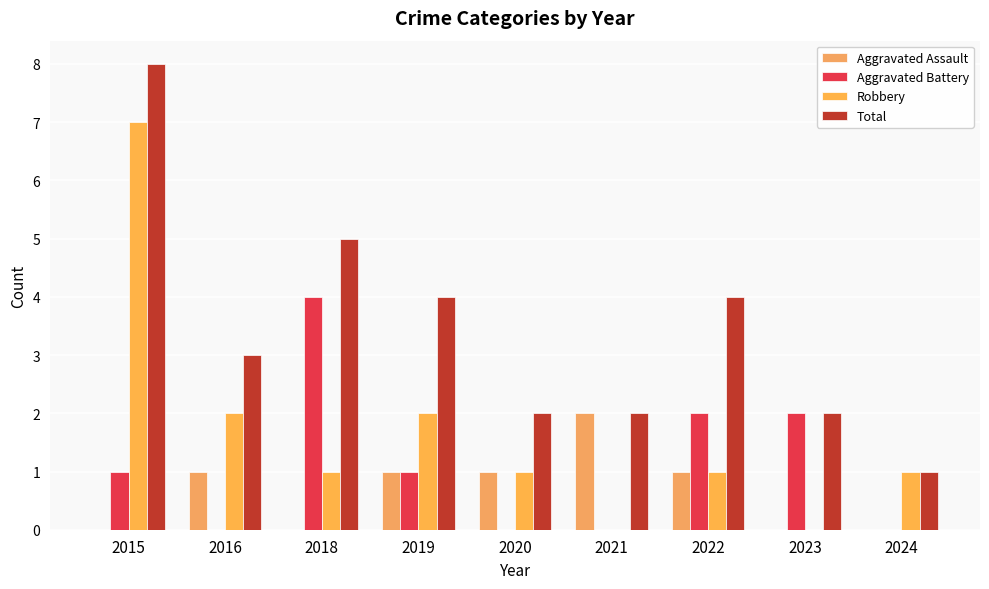

Reading left to right, transcribe all the data shown in this chart.

Aggravated Assault: 2015=0	2016=1	2018=0	2019=1	2020=1	2021=2	2022=1	2023=0	2024=0
Aggravated Battery: 2015=1	2016=0	2018=4	2019=1	2020=0	2021=0	2022=2	2023=2	2024=0
Robbery: 2015=7	2016=2	2018=1	2019=2	2020=1	2021=0	2022=1	2023=0	2024=1
Total: 2015=8	2016=3	2018=5	2019=4	2020=2	2021=2	2022=4	2023=2	2024=1